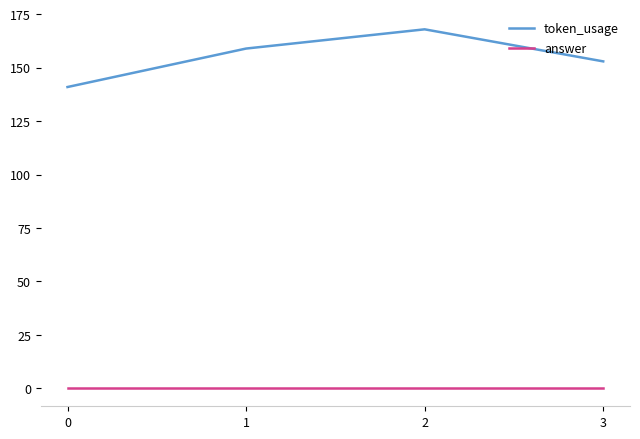

Is it true that token_usage equals 242 at 0?

False